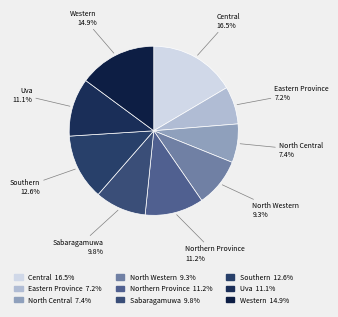

Does Central represent more than half of the total?

No